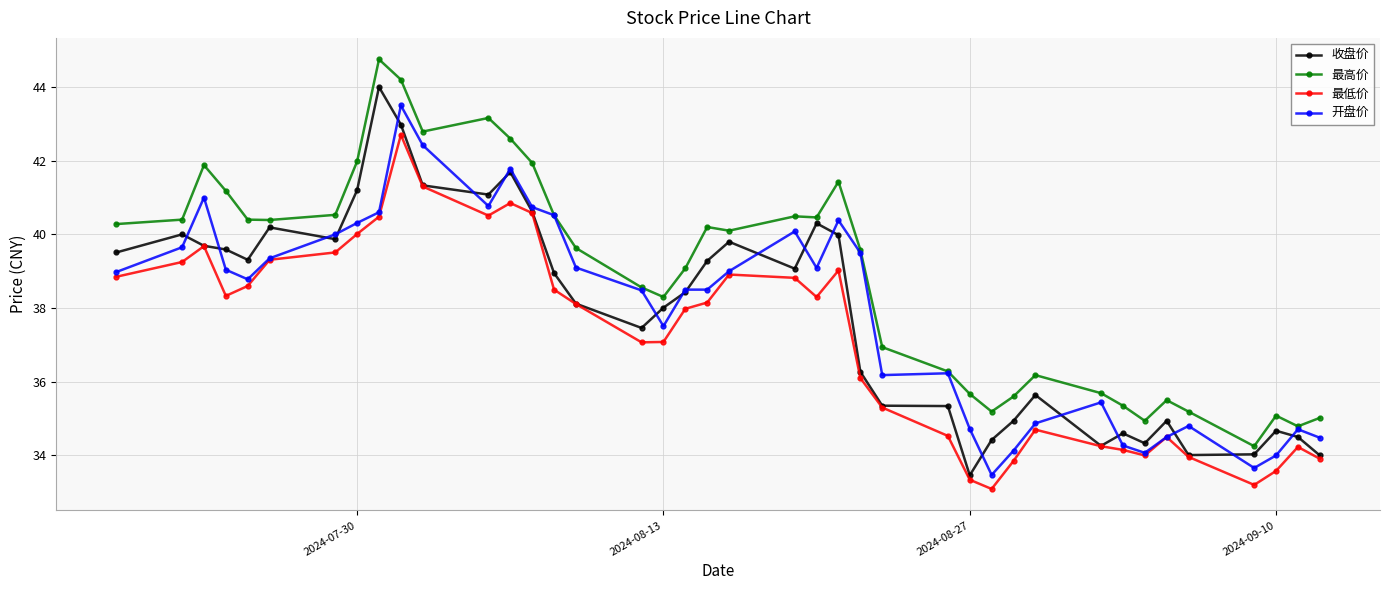

Which series has the largest total across all categories?

最高价